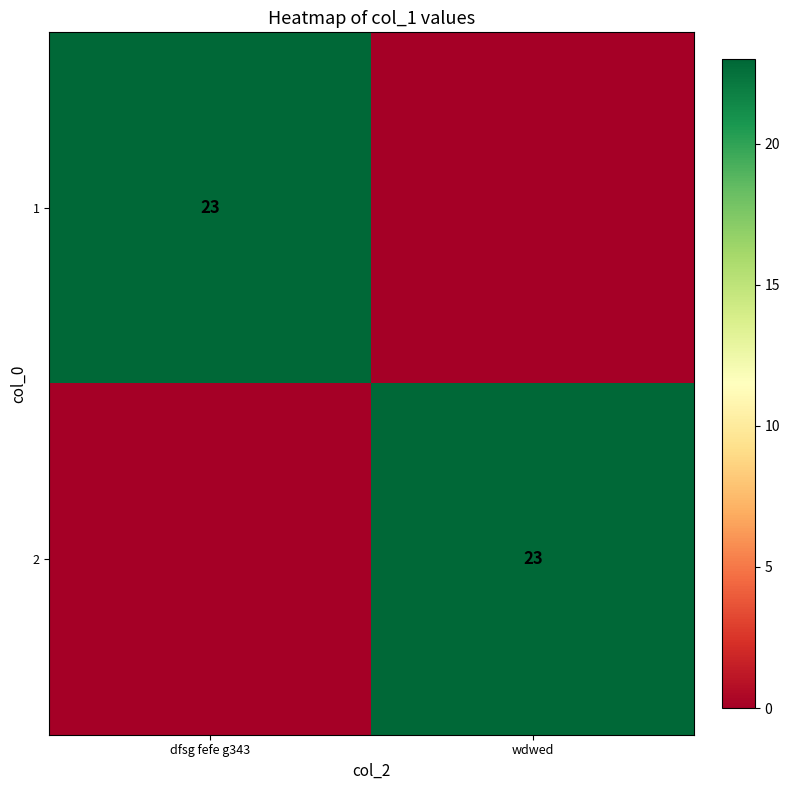

Is it true that 2 equals 9 at wdwed?

False